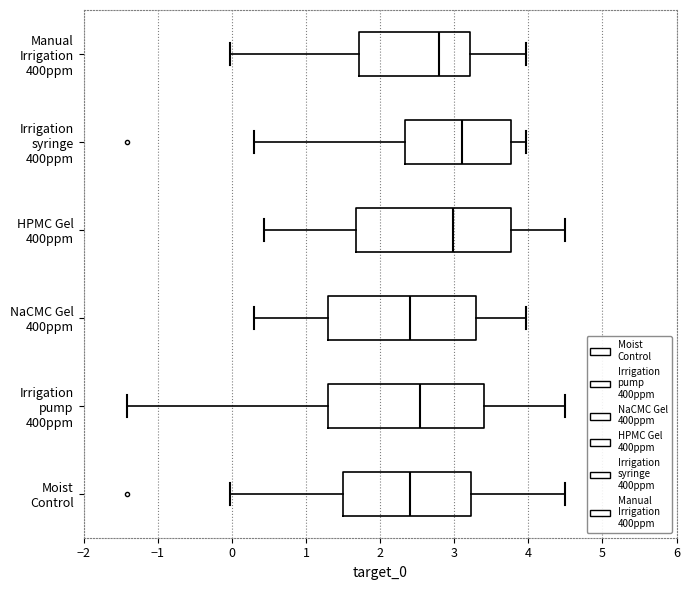

Reading bottom to top, transcribe this box plot: for each box, give where its median line is, the range the box spans, and where its two whiskers end, as read against the x-axis. The values are not printed on the chart, so give them approximately, as read against the axis.

Moist Control: median 2.4, box 1.5 to 3.2, whiskers 0.0 to 4.5
Irrigation pump 400ppm: median 2.5, box 1.3 to 3.4, whiskers -1.4 to 4.5
NaCMC Gel 400ppm: median 2.4, box 1.3 to 3.3, whiskers 0.3 to 4.0
HPMC Gel 400ppm: median 3.0, box 1.7 to 3.8, whiskers 0.4 to 4.5
Irrigation syringe 400ppm: median 3.1, box 2.3 to 3.8, whiskers 0.3 to 4.0
Manual Irrigation 400ppm: median 2.8, box 1.7 to 3.2, whiskers 0.0 to 4.0